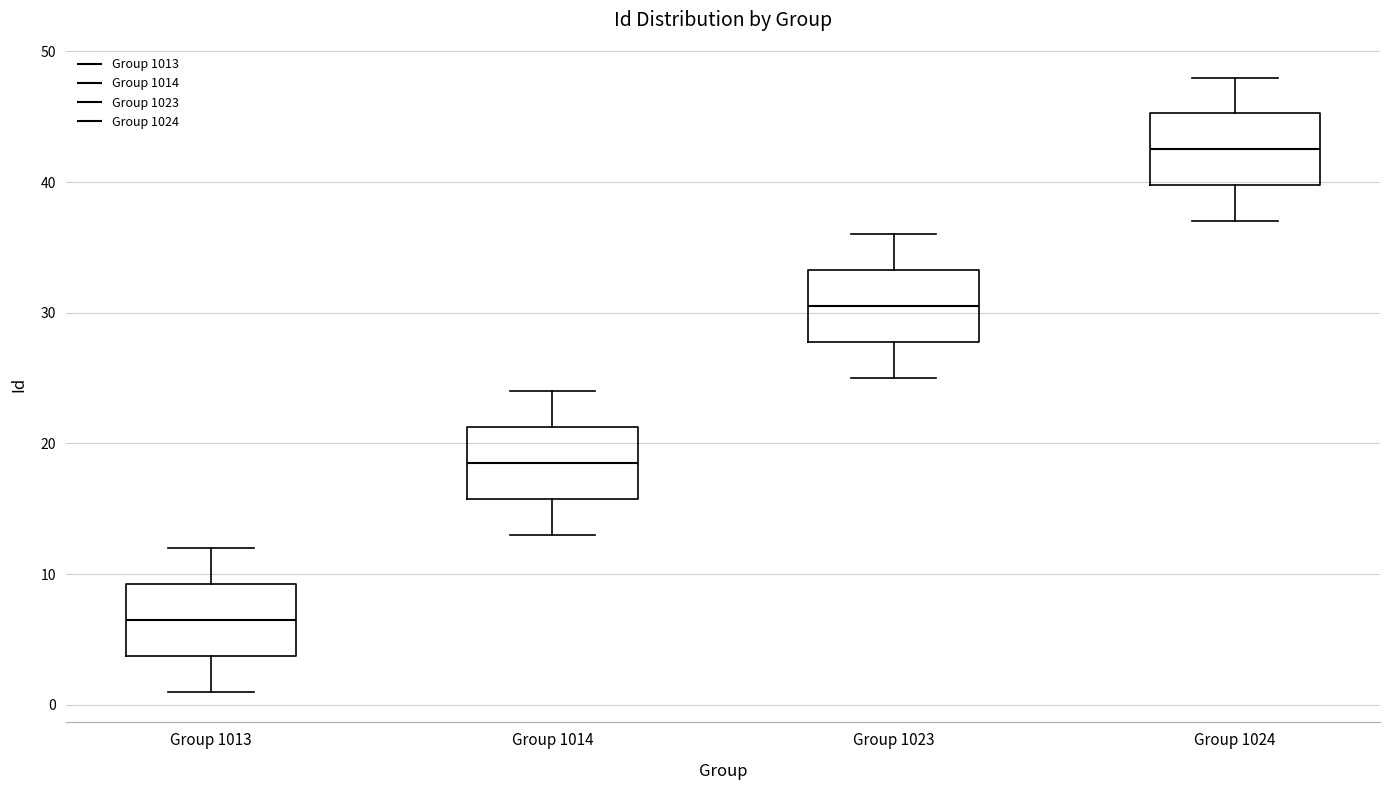

Reading left to right, read every box against the y-axis: the position of its median line, the range the box covers, and the ends of its whiskers. The values are not printed on the chart, so give them approximately, as read against the axis.

Group 1013: median 7, box 4 to 9, whiskers 1 to 12
Group 1014: median 19, box 16 to 21, whiskers 13 to 24
Group 1023: median 31, box 28 to 33, whiskers 25 to 36
Group 1024: median 43, box 40 to 45, whiskers 37 to 48